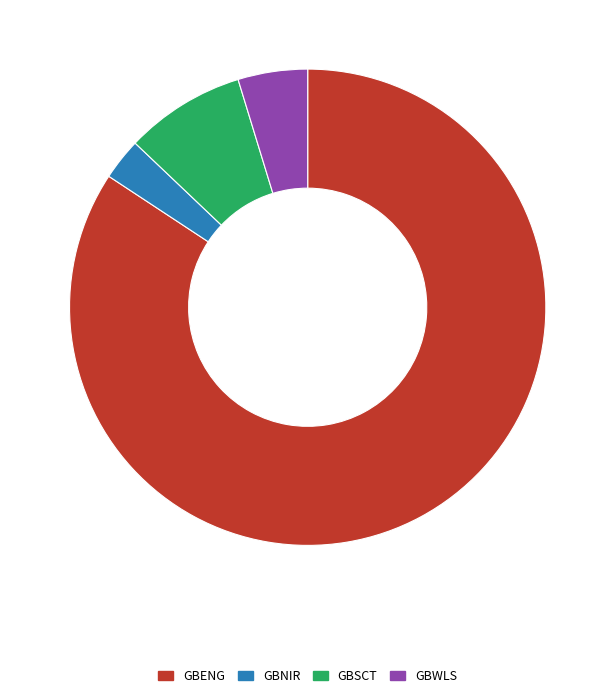

What is the majority slice?

GBENG